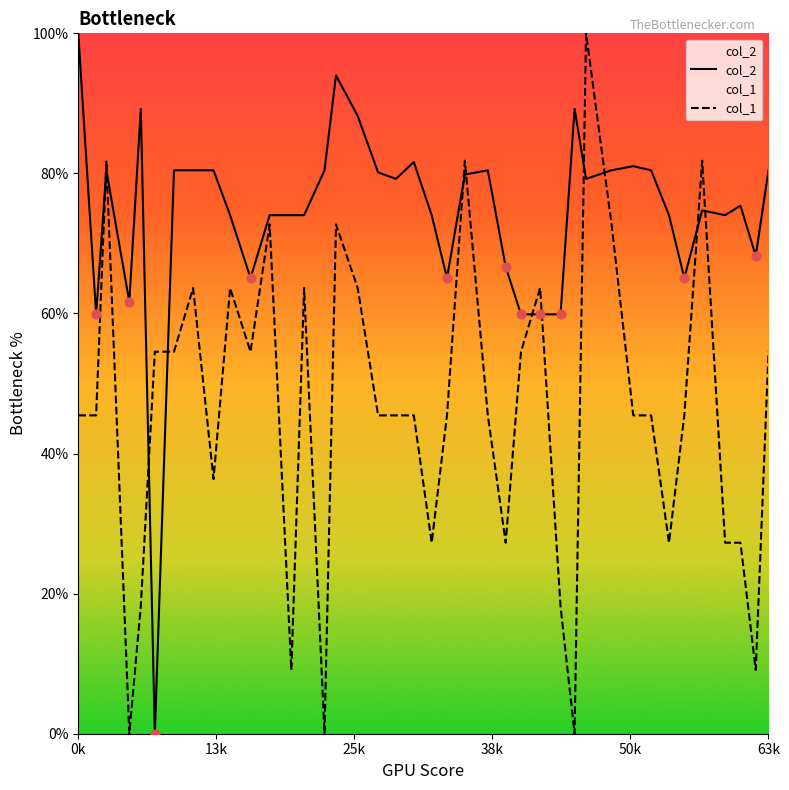

Which series has the largest Y range (max minus min)?

col_2